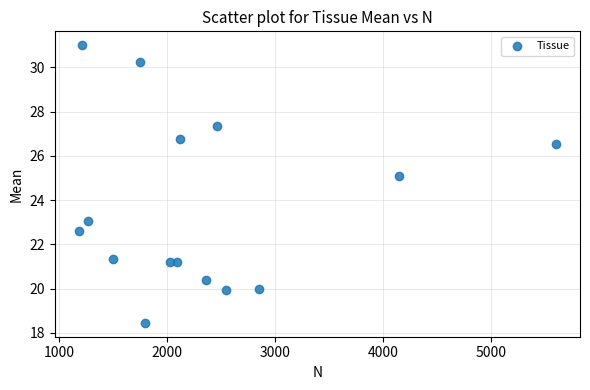

What is the range of X values (max minus min)?

4419.0